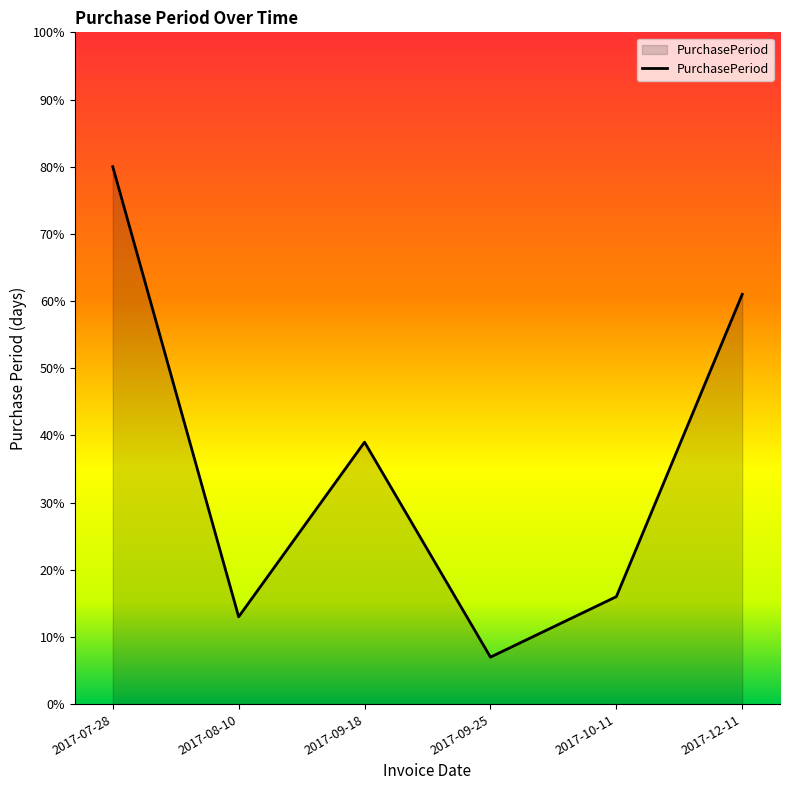

How many values are below 39?

3